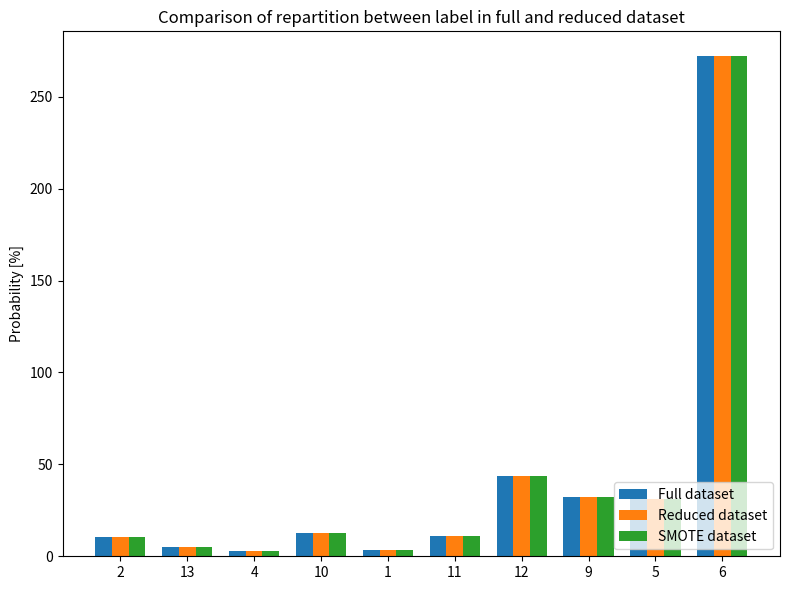

Where is Reduced dataset nearest to the value 137?

12